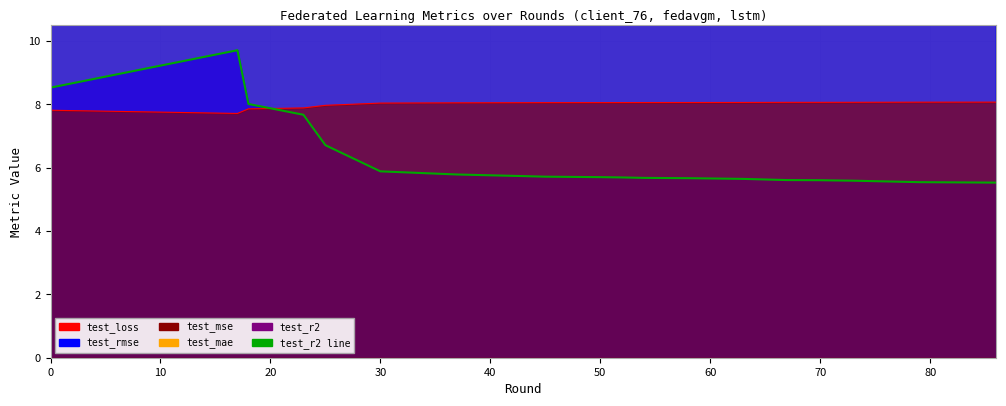

The test_loss series shows 11.0 at 23. True or false?

False